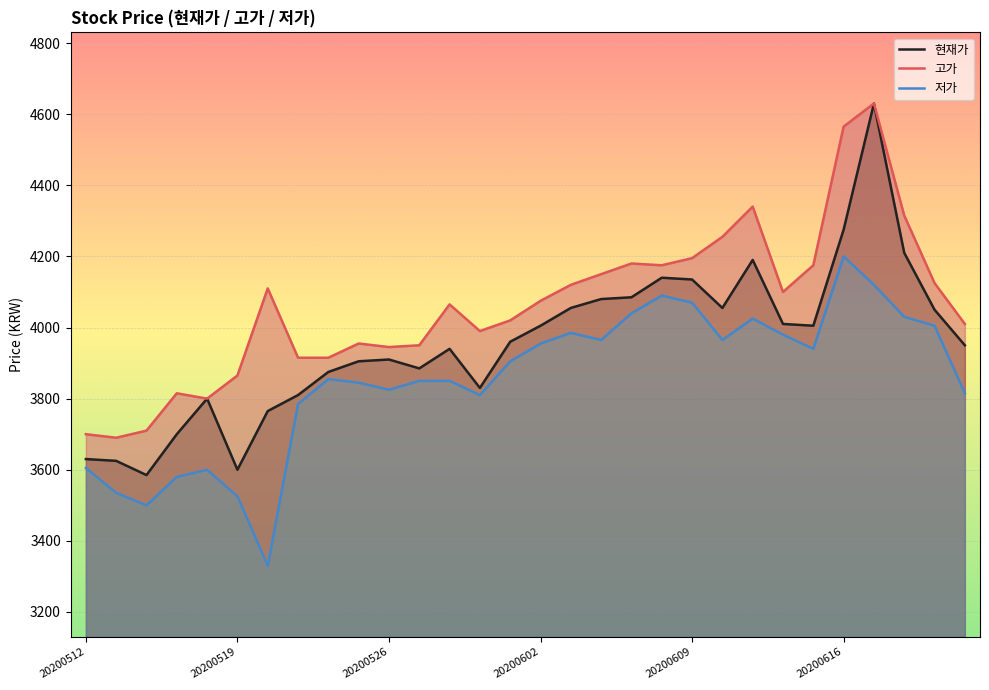

How many interior local peaks does the 저가 series have?

6